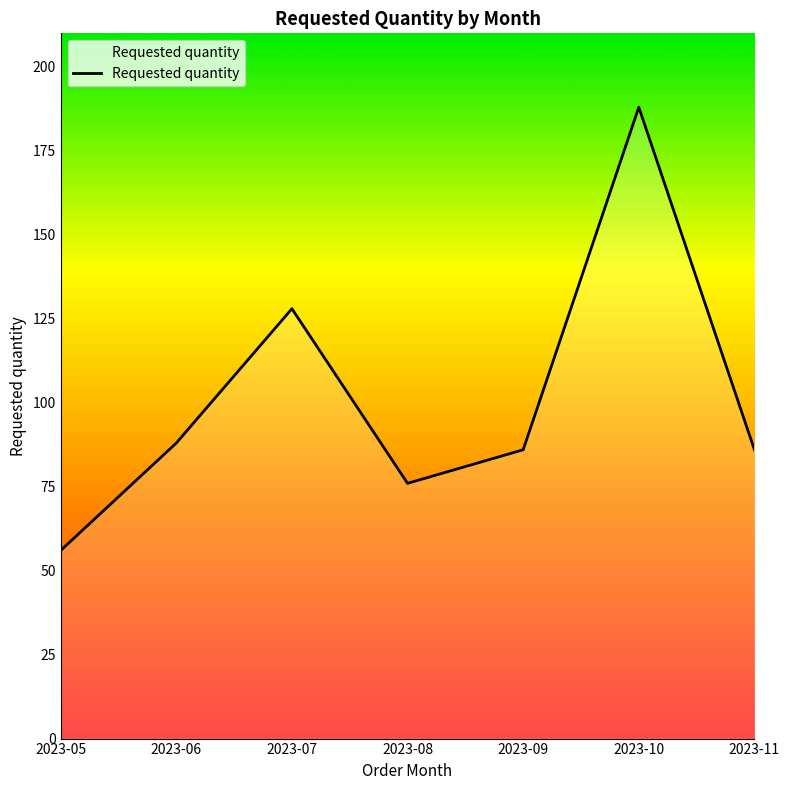

Where is the first local minimum?

2023-08